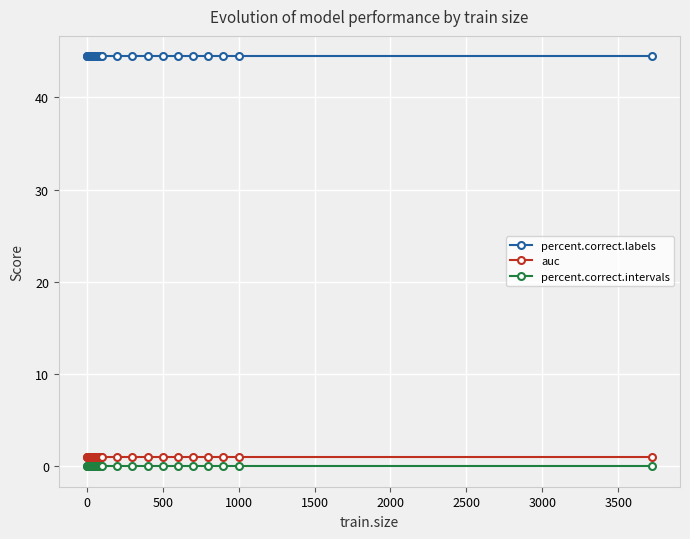

How many categories are shown in the chart?

36